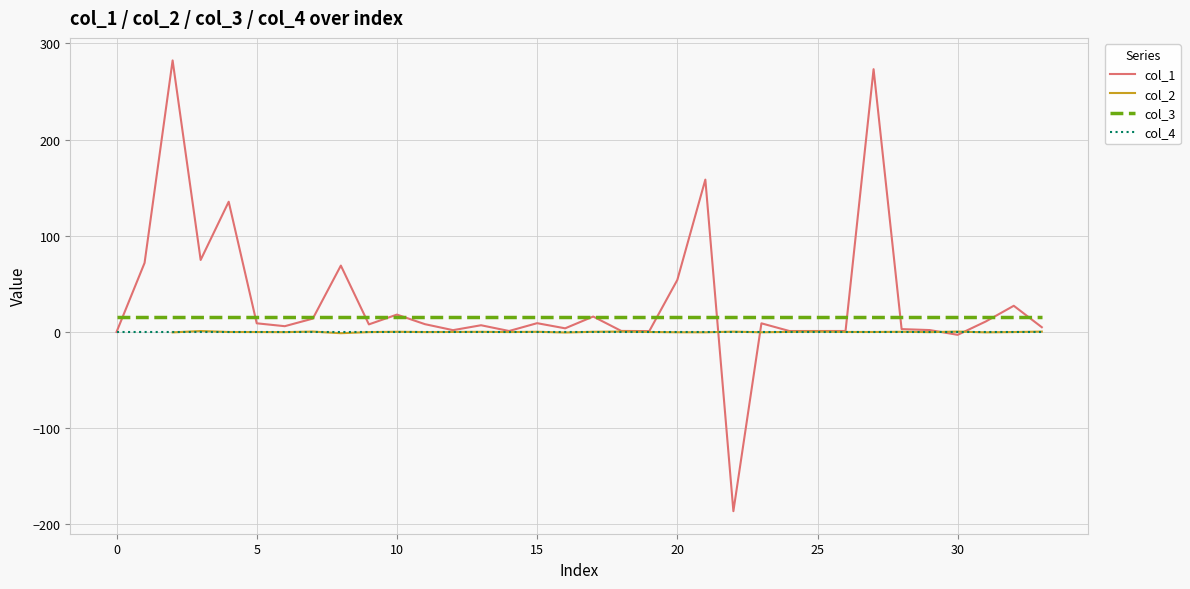

Where do col_2 and col_1 first cross each other?

21 and 22